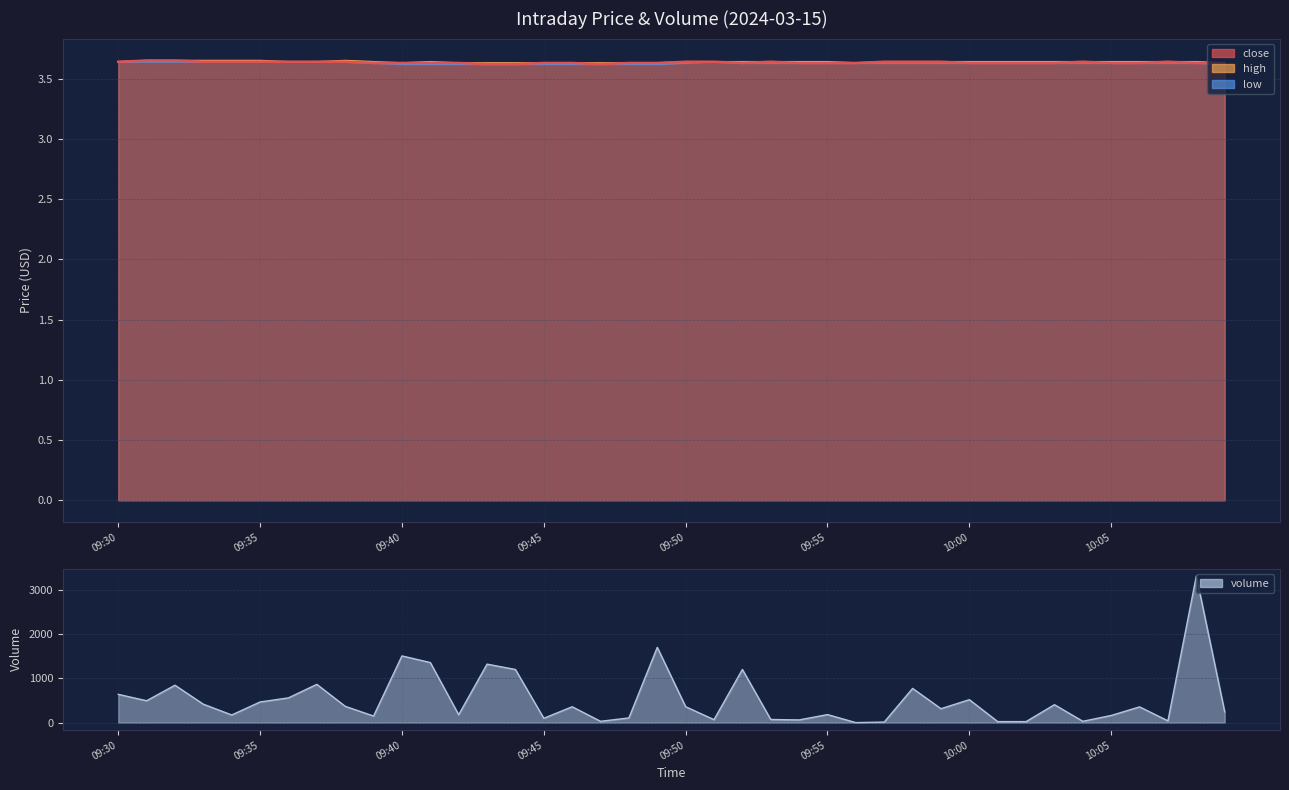

True or false: volume has more than 2 points higher than both neighbors.

True